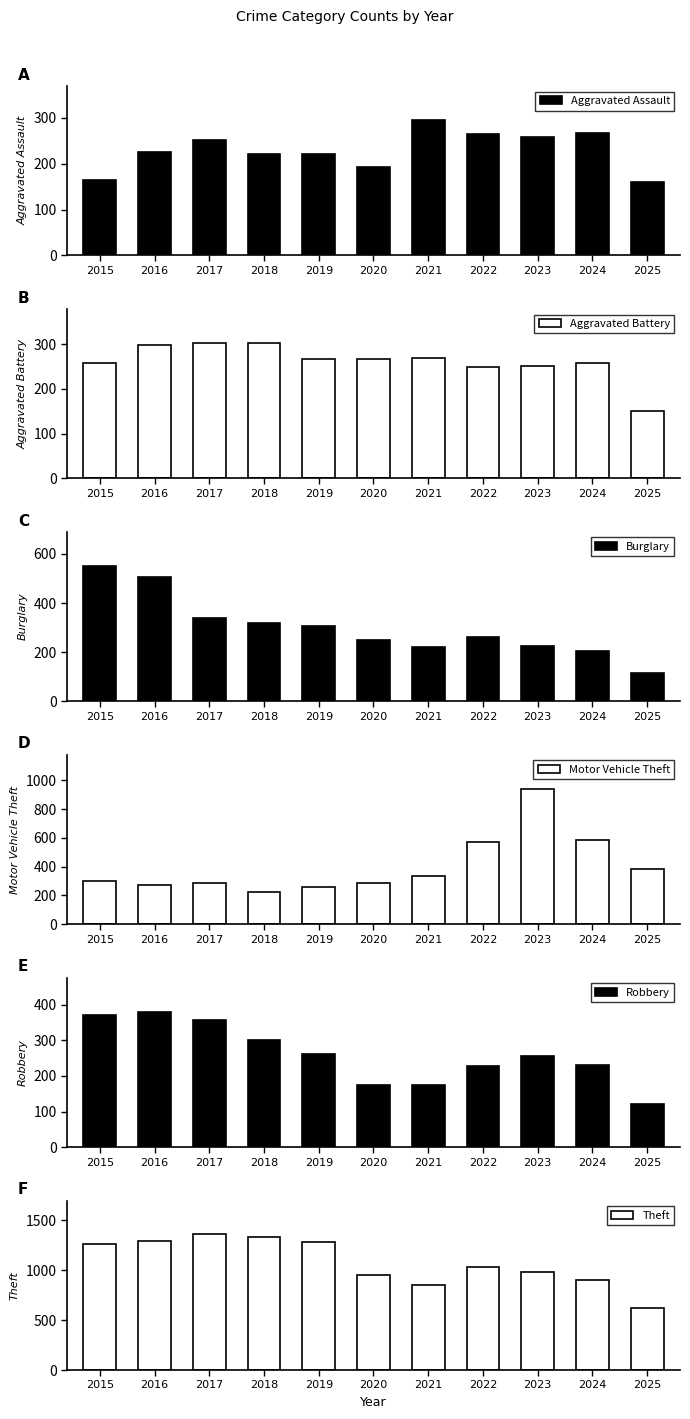

What is the difference between the maximum and minimum values in the Robbery series?

260